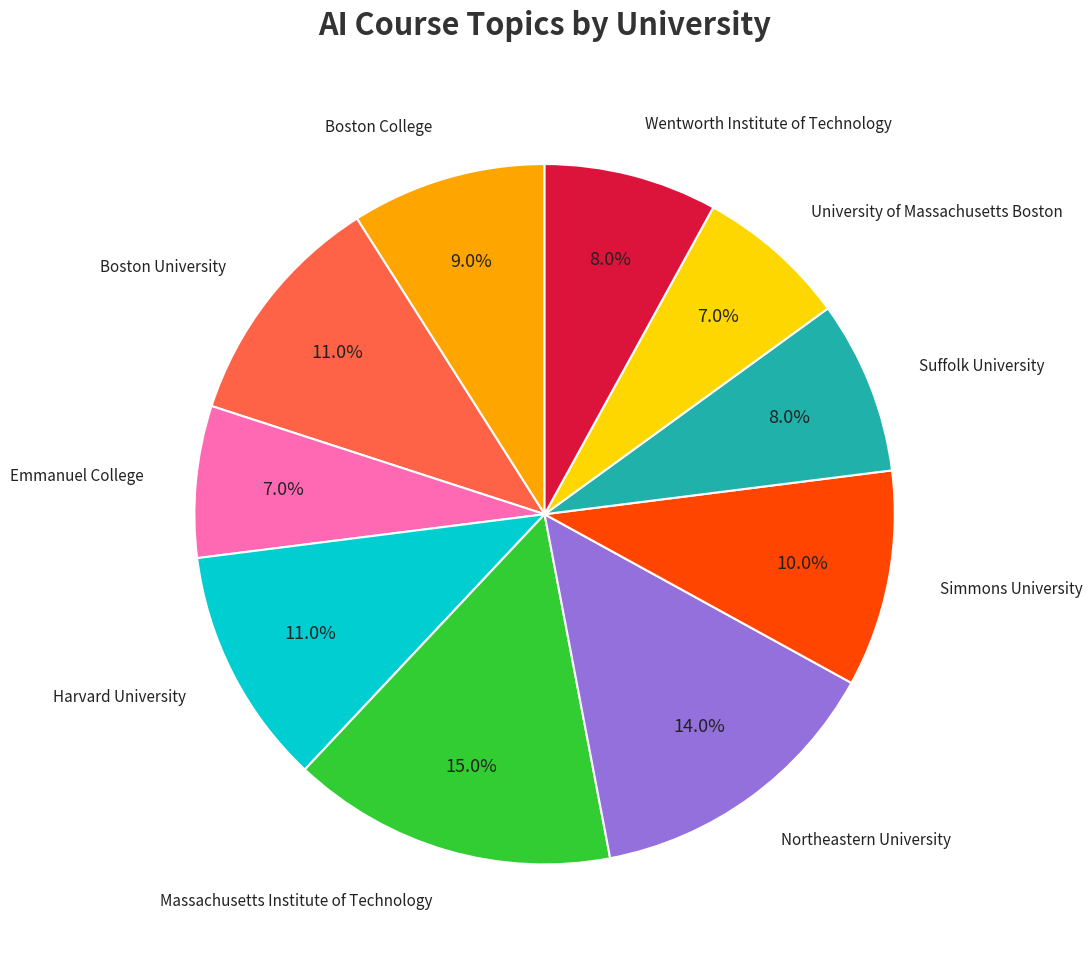

Is there a majority slice in this chart?

No